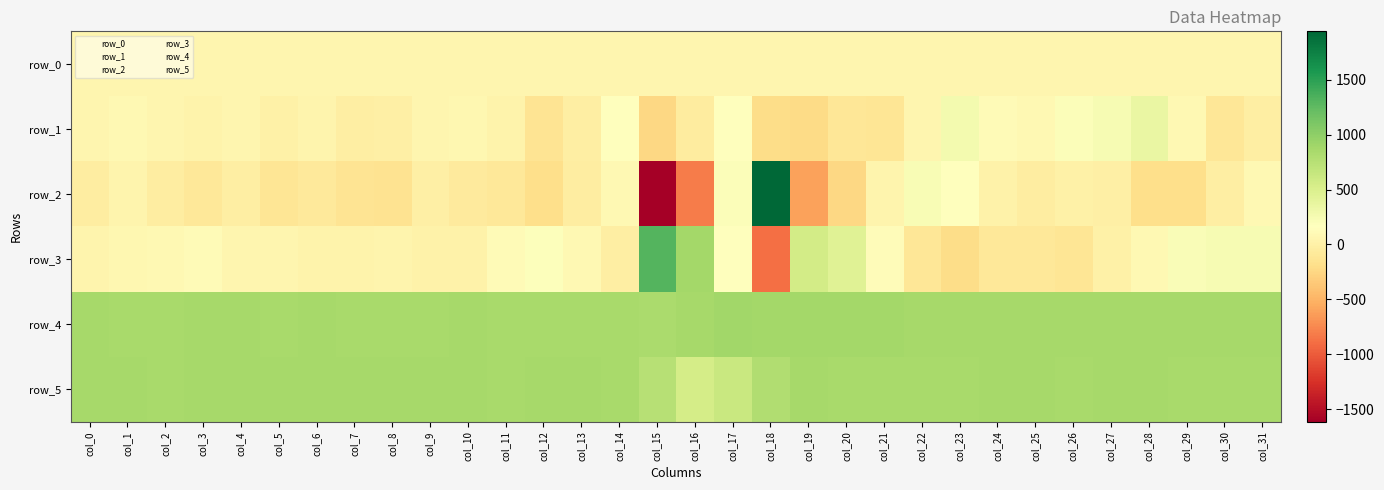

Reading left to right, what are all the values shown in this chart?

row_0: col_0=58.4	col_1=58.5	col_2=58.6	col_3=58.6	col_4=58.6	col_5=58.7	col_6=58.7	col_7=58.7	col_8=58.8	col_9=58.8	col_10=58.9	col_11=59.0	col_12=59.0	col_13=59.0	col_14=59.1	col_15=59.1	col_16=59.2	col_17=59.3	col_18=59.3	col_19=59.3	col_20=59.4	col_21=59.4	col_22=59.5	col_23=59.6	col_24=59.6	col_25=59.6	col_26=59.7	col_27=59.7	col_28=59.7	col_29=59.9	col_30=59.9	col_31=59.9
row_1: col_0=63.0	col_1=92.0	col_2=63.0	col_3=25.0	col_4=60.0	col_5=4.0	col_6=43.0	col_7=-28.0	col_8=-11.0	col_9=53.0	col_10=79.0	col_11=36.0	col_12=-130.0	col_13=-22.0	col_14=152.0	col_15=-240.0	col_16=-49.0	col_17=151.0	col_18=-203.0	col_19=-224.0	col_20=-107.0	col_21=-127.0	col_22=60.0	col_23=261.0	col_24=118.0	col_25=92.0	col_26=203.0	col_27=243.0	col_28=357.0	col_29=80.0	col_30=-114.0	col_31=-22.0
row_2: col_0=-37.0	col_1=38.0	col_2=-38.0	col_3=-93.0	col_4=-28.0	col_5=-123.0	col_6=-83.0	col_7=-142.0	col_8=-146.0	col_9=-8.0	col_10=-67.0	col_11=-96.0	col_12=-191.0	col_13=-45.0	col_14=93.0	col_15=-1615.0	col_16=-818.0	col_17=198.0	col_18=1941.0	col_19=-608.0	col_20=-252.0	col_21=51.0	col_22=228.0	col_23=164.0	col_24=11.0	col_25=-42.0	col_26=10.0	col_27=-8.0	col_28=-198.0	col_29=-191.0	col_30=-31.0	col_31=82.0
row_3: col_0=51.0	col_1=77.0	col_2=93.0	col_3=117.0	col_4=54.0	col_5=65.0	col_6=26.0	col_7=37.0	col_8=38.0	col_9=12.0	col_10=21.0	col_11=119.0	col_12=180.0	col_13=93.0	col_14=-23.0	col_15=1315.0	col_16=876.0	col_17=153.0	col_18=-885.0	col_19=556.0	col_20=448.0	col_21=122.0	col_22=-101.0	col_23=-212.0	col_24=-94.0	col_25=-94.0	col_26=-127.0	col_27=1.0	col_28=88.0	col_29=205.0	col_30=233.0	col_31=246.0
row_4: col_0=858.0	col_1=855.0	col_2=856.0	col_3=859.0	col_4=858.0	col_5=854.0	col_6=858.0	col_7=850.0	col_8=857.0	col_9=855.0	col_10=864.0	col_11=857.0	col_12=854.0	col_13=855.0	col_14=856.0	col_15=843.0	col_16=865.0	col_17=886.0	col_18=879.0	col_19=880.0	col_20=881.0	col_21=876.0	col_22=871.0	col_23=868.0	col_24=867.0	col_25=871.0	col_26=864.0	col_27=862.0	col_28=867.0	col_29=861.0	col_30=859.0	col_31=863.0
row_5: col_0=859.0	col_1=858.0	col_2=856.0	col_3=860.0	col_4=861.0	col_5=860.0	col_6=861.0	col_7=862.0	col_8=858.0	col_9=860.0	col_10=861.0	col_11=856.0	col_12=858.0	col_13=858.0	col_14=845.0	col_15=747.0	col_16=547.0	col_17=635.0	col_18=791.0	col_19=858.0	col_20=855.0	col_21=857.0	col_22=857.0	col_23=855.0	col_24=858.0	col_25=859.0	col_26=855.0	col_27=860.0	col_28=861.0	col_29=854.0	col_30=857.0	col_31=857.0